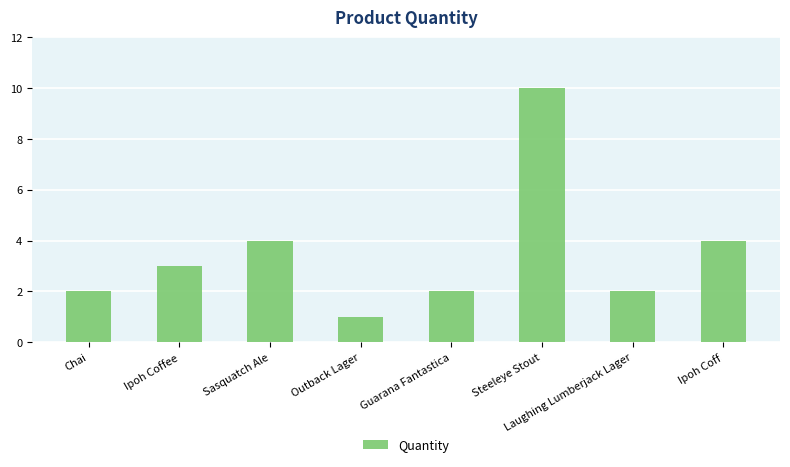

What is the ratio of the value at Outback Lager to the value at Chai?

0.5